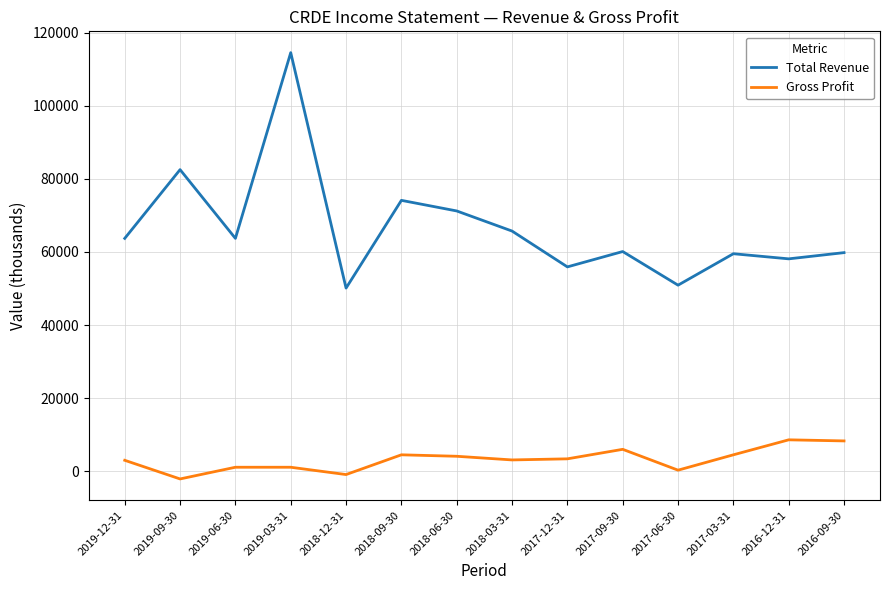

Rank the series by their average value, from highest to lowest.

Total Revenue, Gross Profit